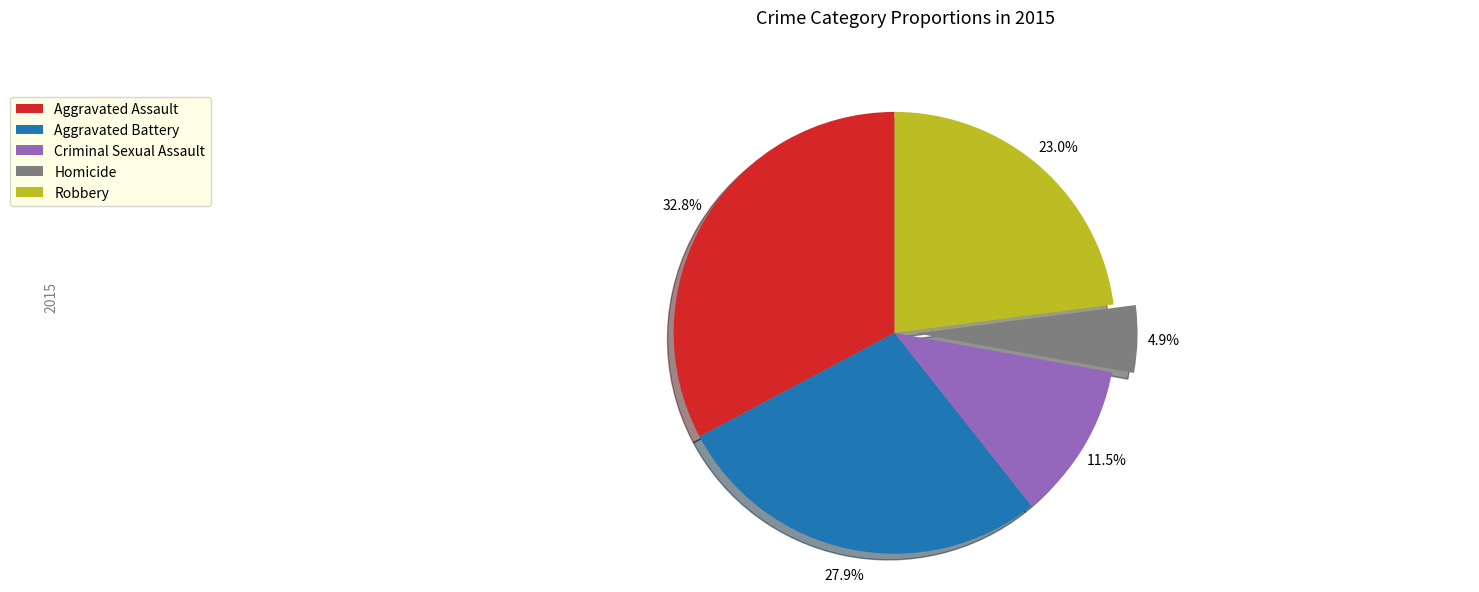

How many slices are in this pie chart?

5